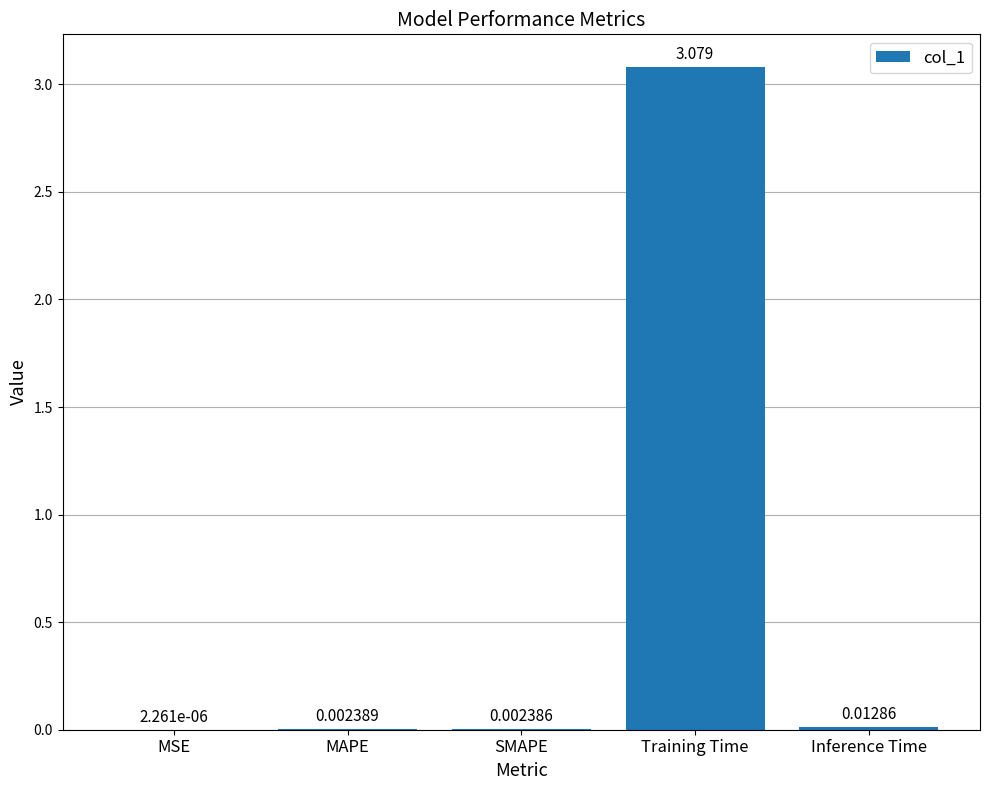

Which has a higher value, Inference Time or MSE?

Inference Time